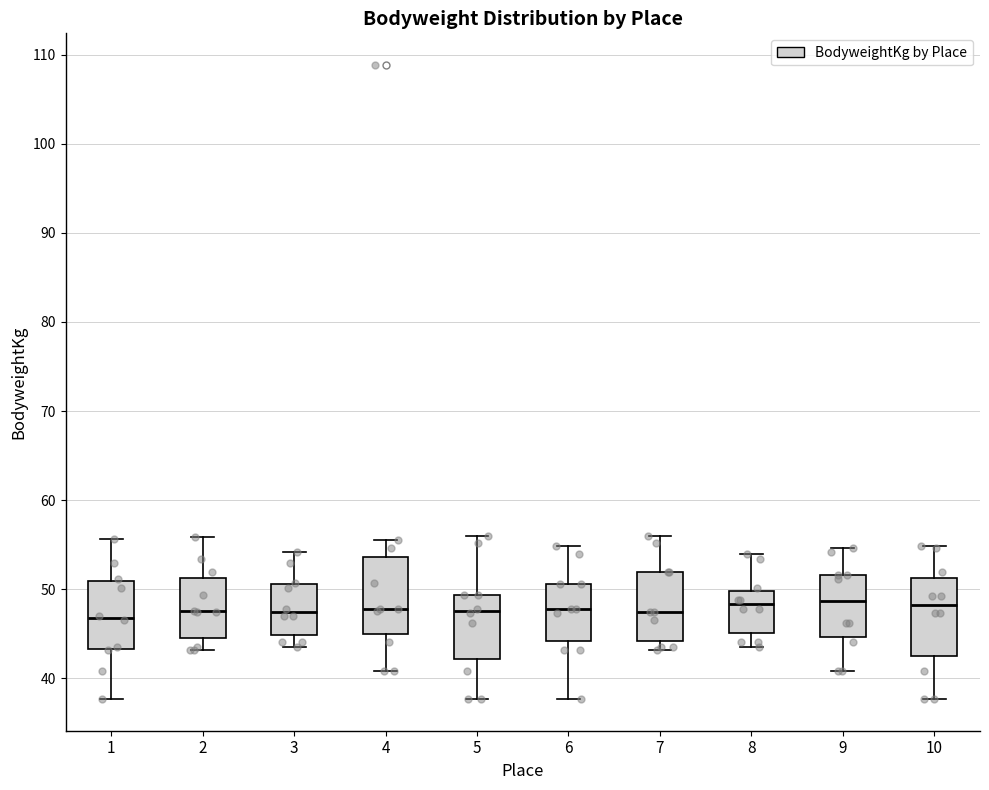

Where does the lower whisker of the box at x = 4 end on the y-axis? The values are not printed on the chart, so give them approximately, as read against the axis.

41